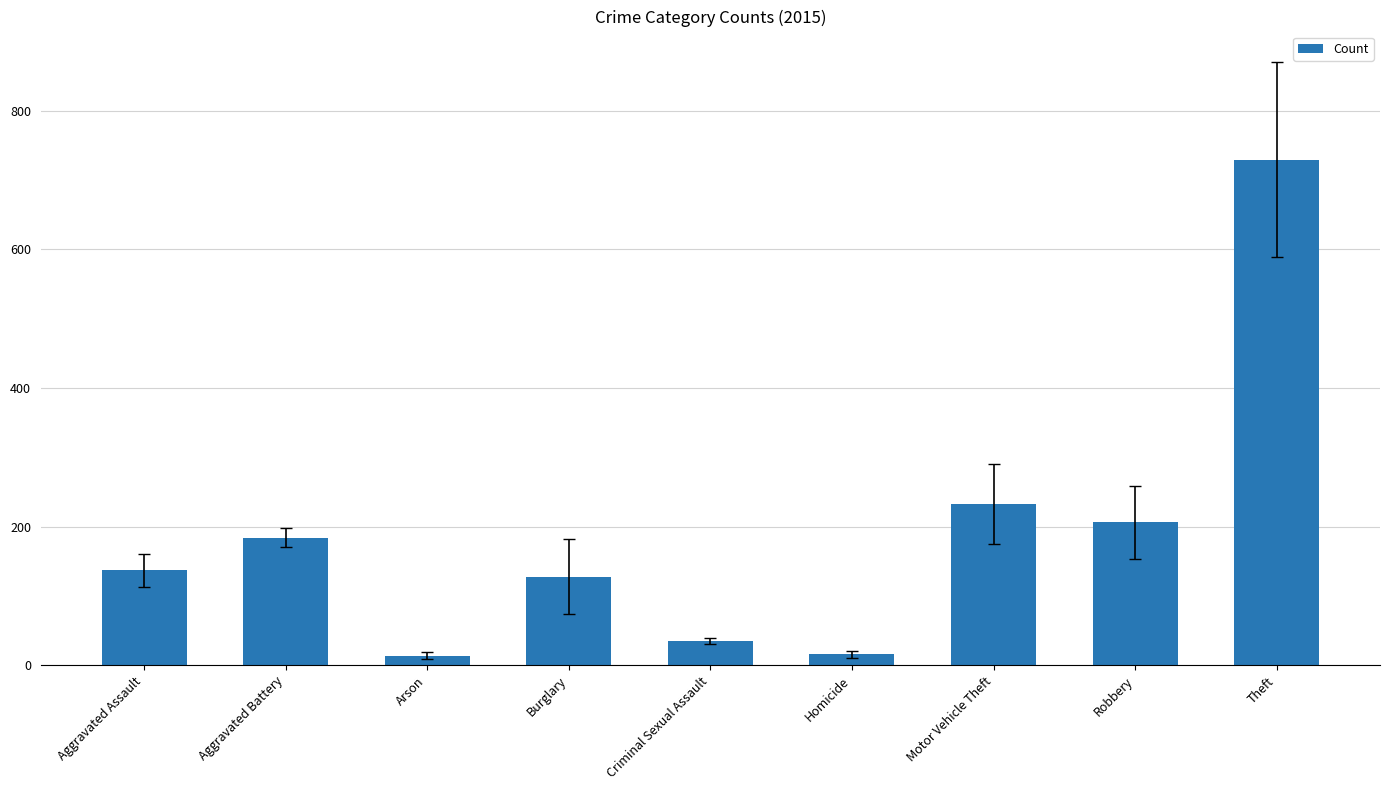

What is the label of the 6th bar from the right?

Burglary